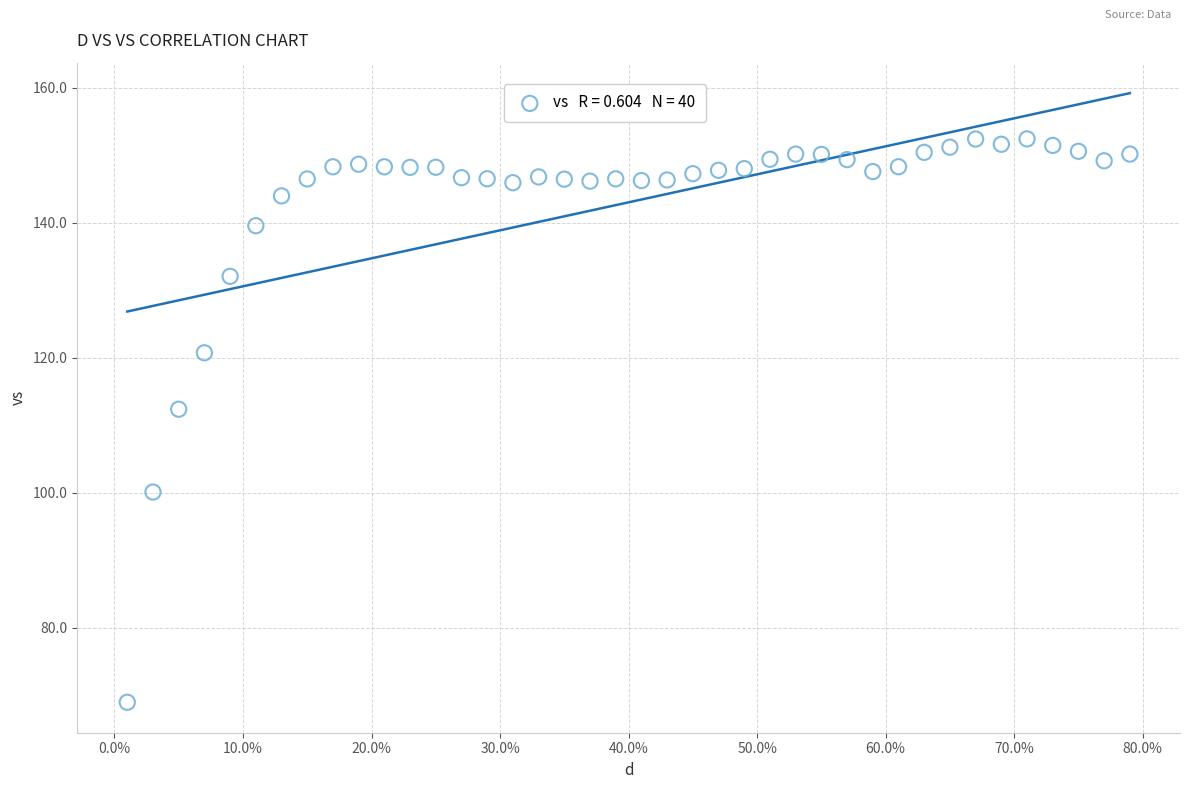

What Y value in the scatter plot is closest to 110?

112.4